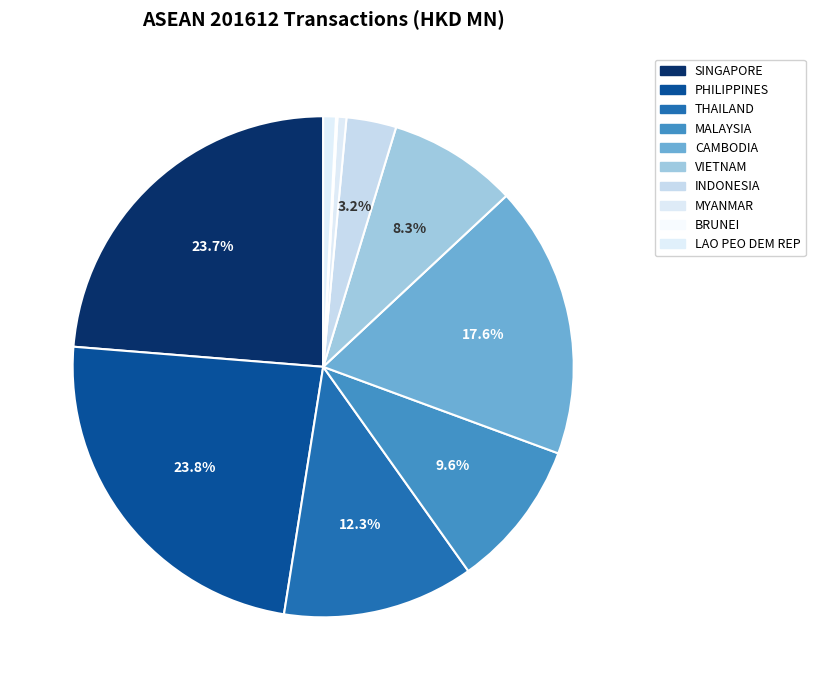

True or false: INDONESIA accounts for 3% of the total.

True